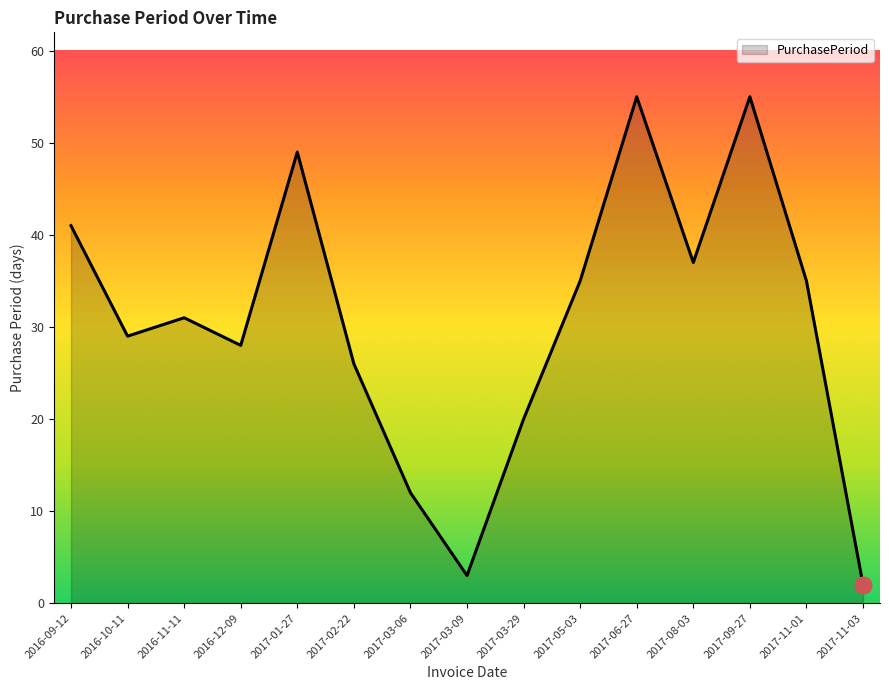

Reading right to left, transcribe all the data shown in this chart.

2	35	55	37	55	35	20	3	12	26	49	28	31	29	41